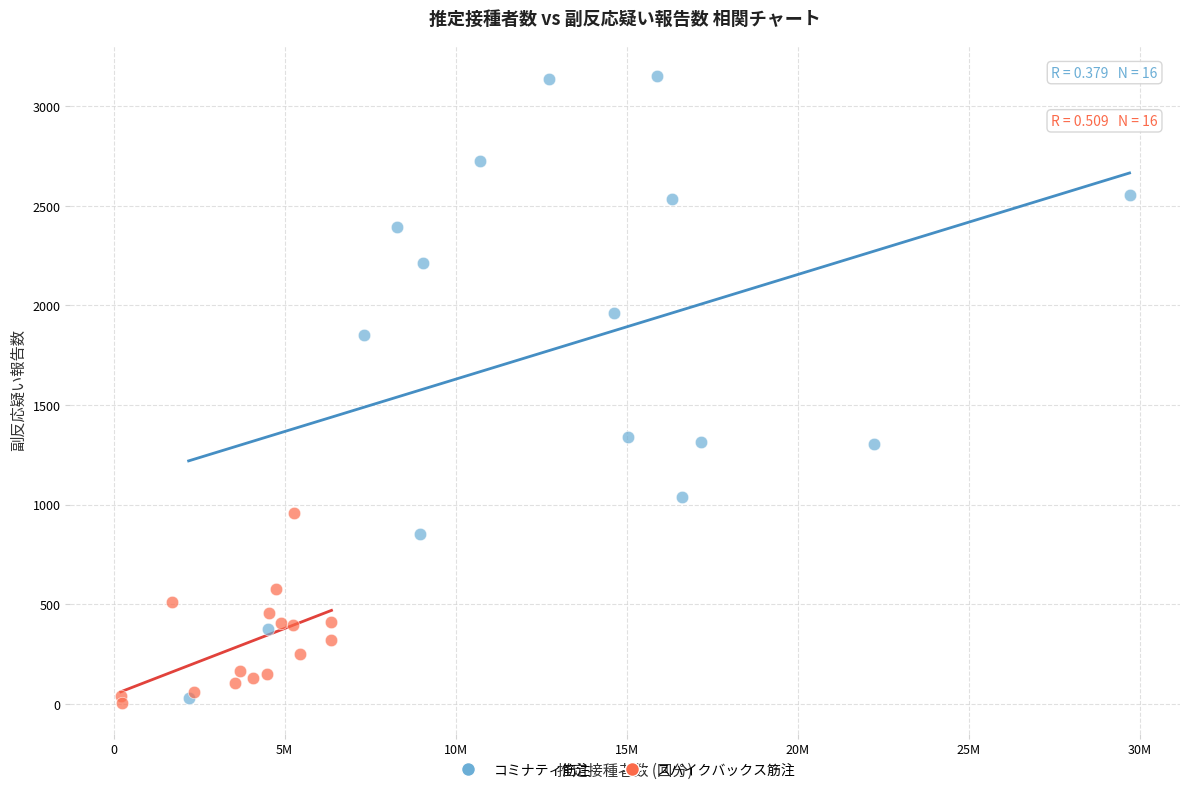

What are all the series names shown in the legend?

コミナティ筋注, スパイクバックス筋注